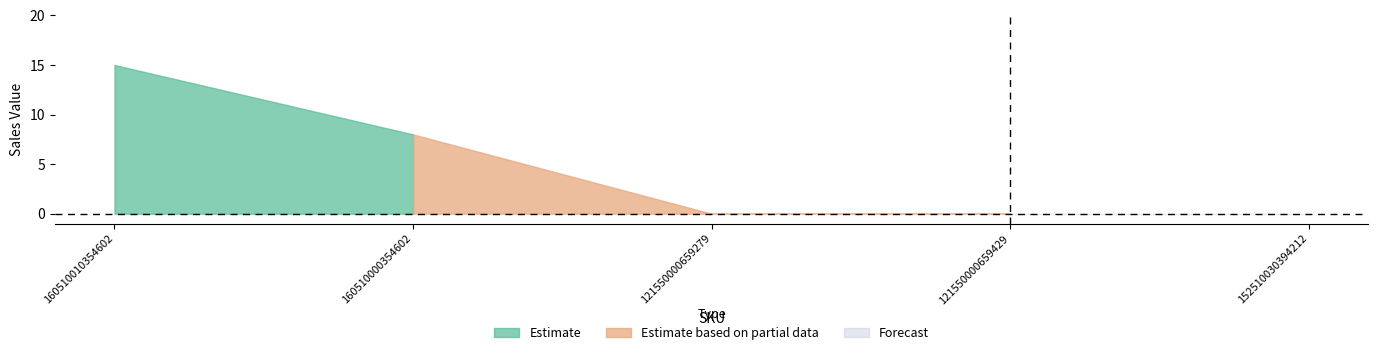

Count the values in the range 0 to 8.

4